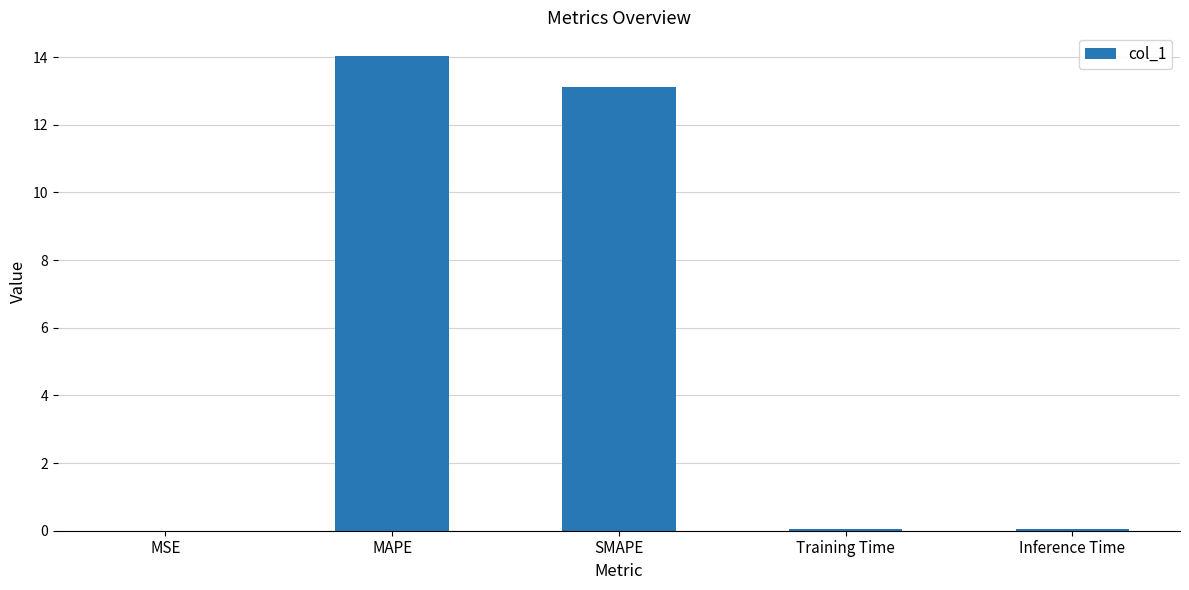

What is the sum of all values?

27.2